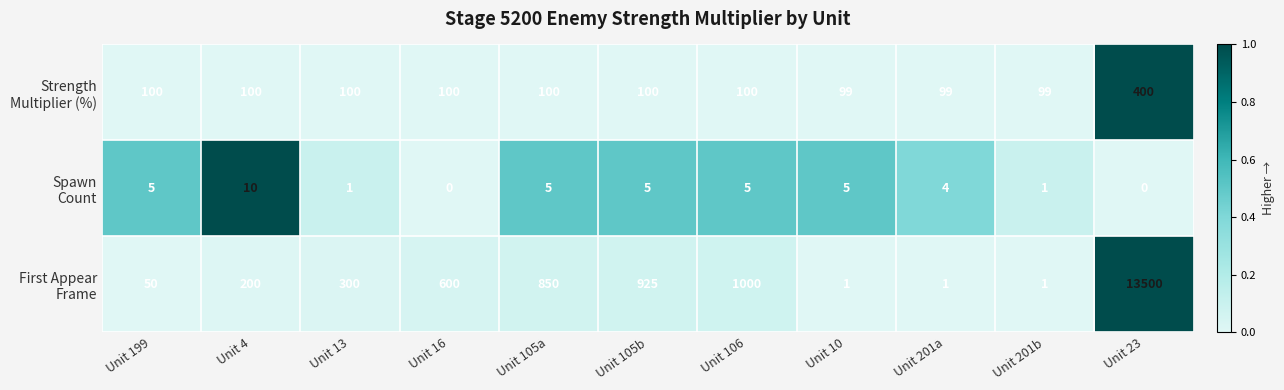

At which category is the sum across all series the highest?

Unit 23